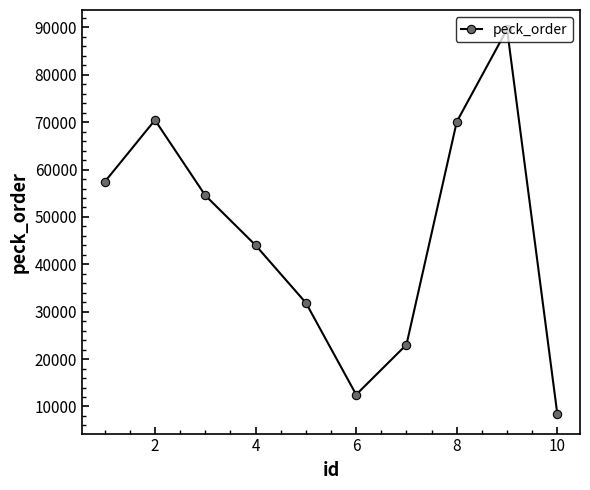

What is the value of the 2nd point from the left?

70449